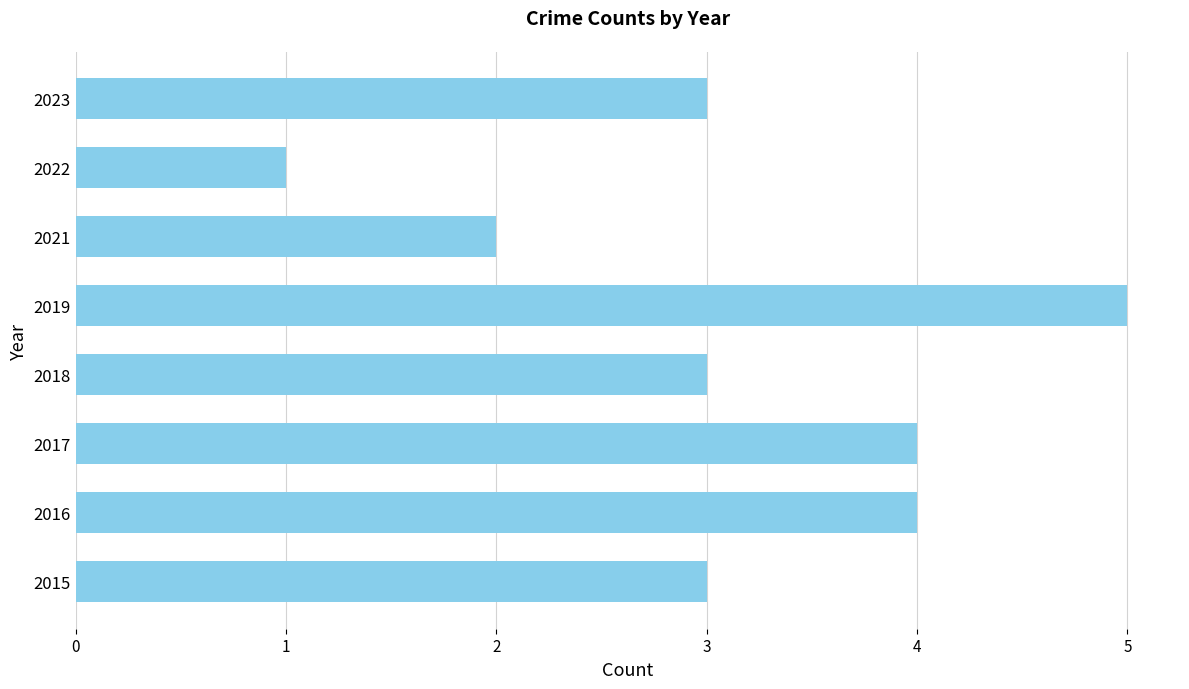

The value at 2018 is 2. True or false?

False